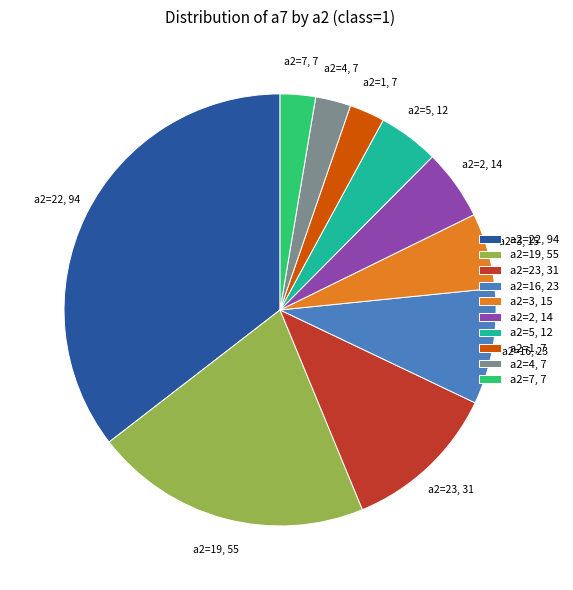

True or false: a2=1, 7 accounts for 3% of the total.

True